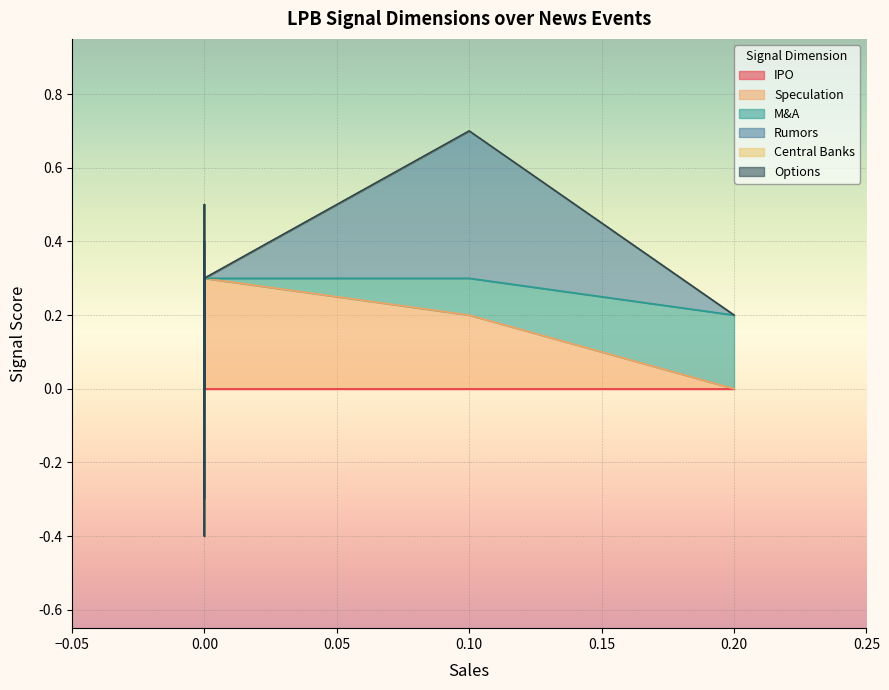

Is it true that Central Banks equals -0.4 at LPB_6?

False